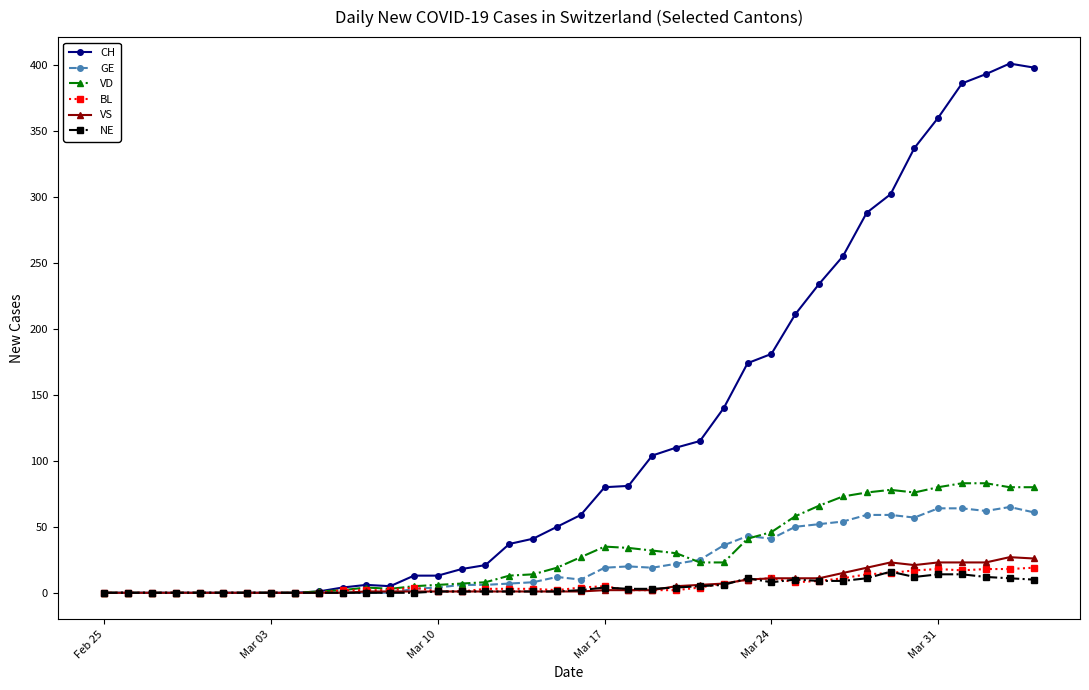

Count the number of categories in the chart.

40